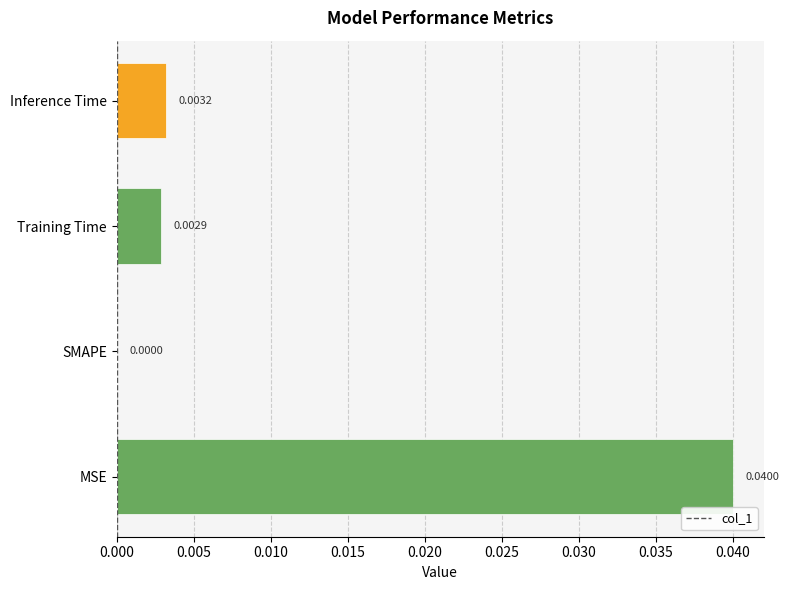

Which has a higher value, Inference Time or Training Time?

Inference Time